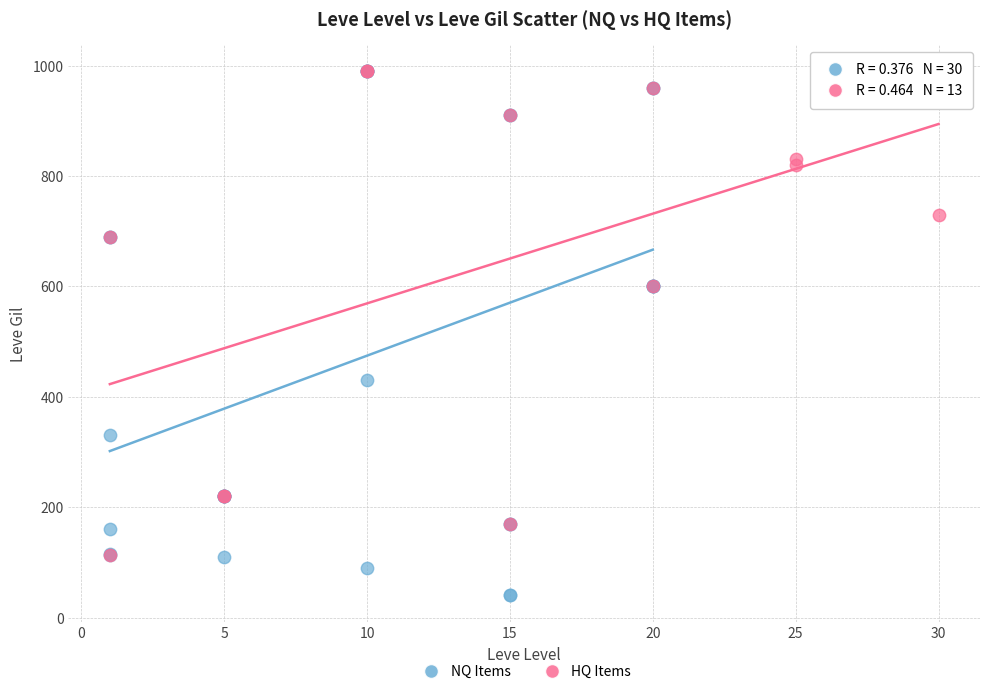

Which series contains the lowest Y value?

NQ Items